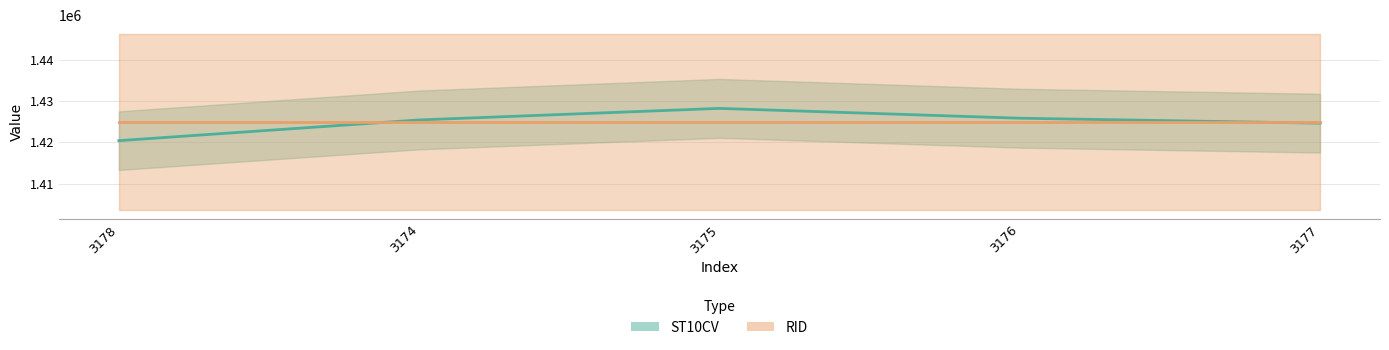

What value does the data have at 3174?

1425430